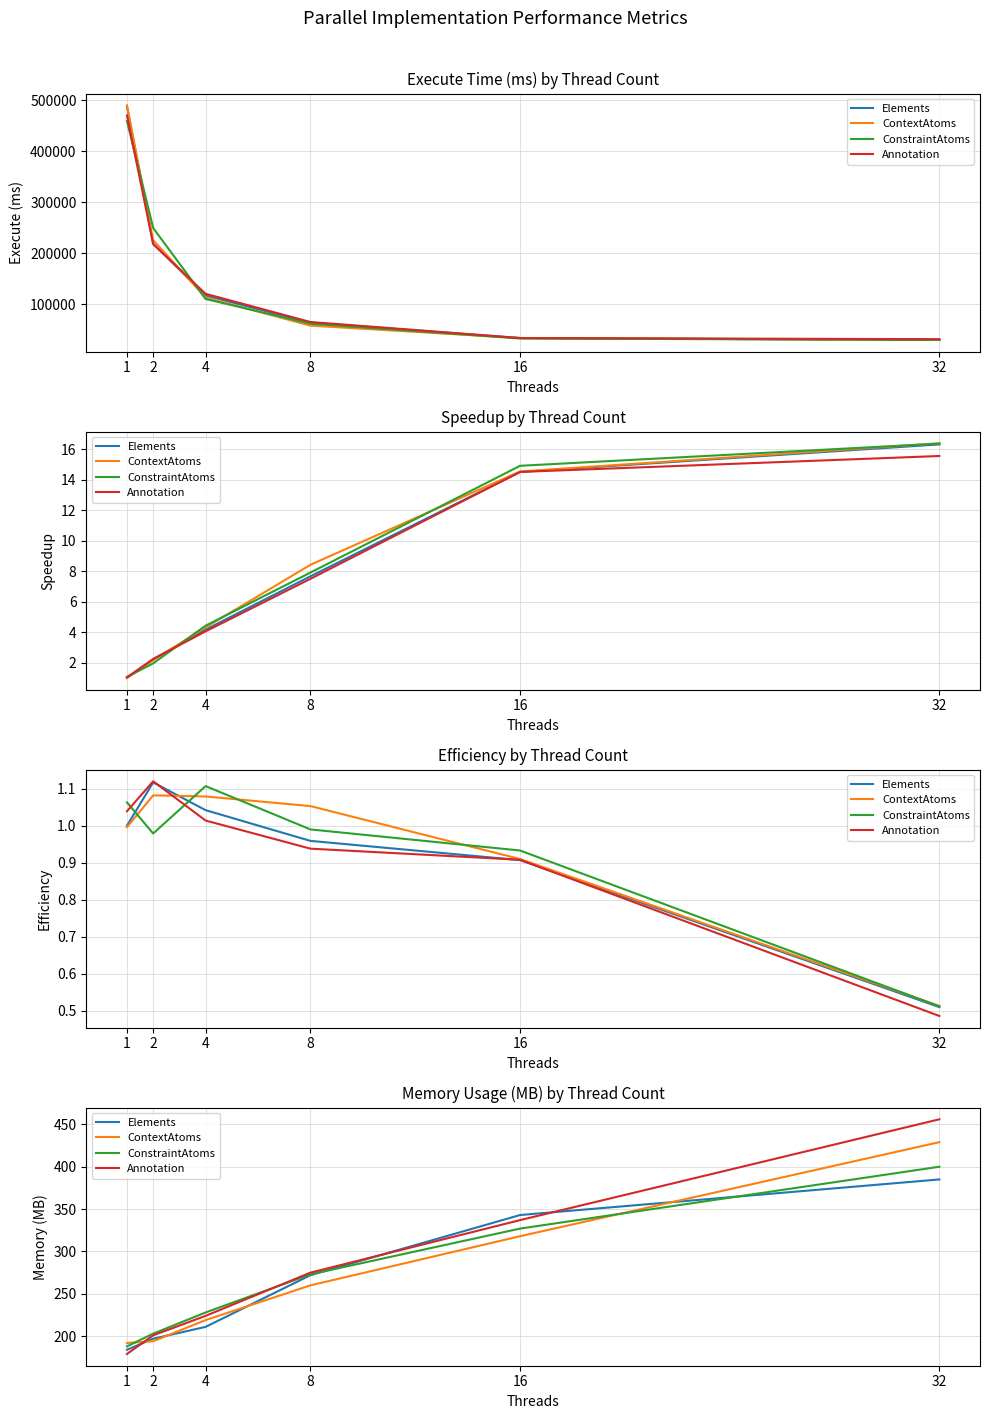

Reading left to right, extract all data points from this chart.

Elements: 184	197	211	272	343	385
ContextAtoms: 192	194	219	260	318	429
ConstraintAtoms: 188	203	228	273	327	400
Annotation: 179	201	224	275	337	456